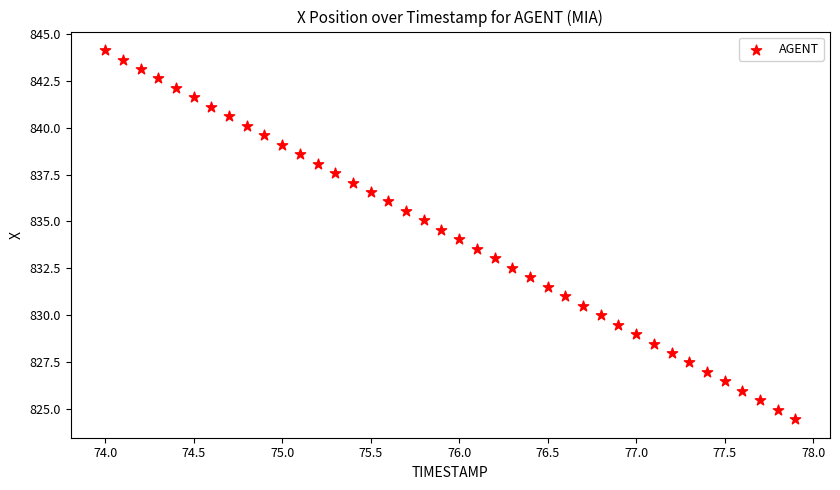

What is the range of X values (max minus min)?

3.9